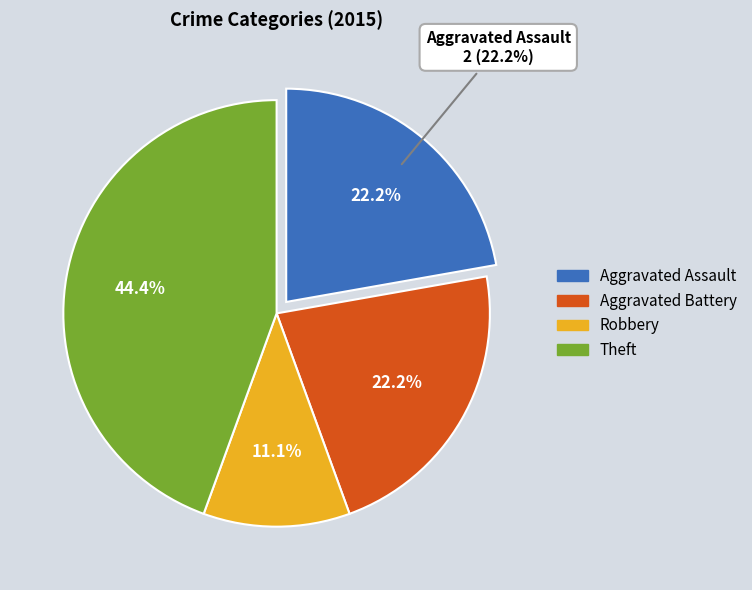

How much of the chart is everything except Aggravated Battery?

77.8%